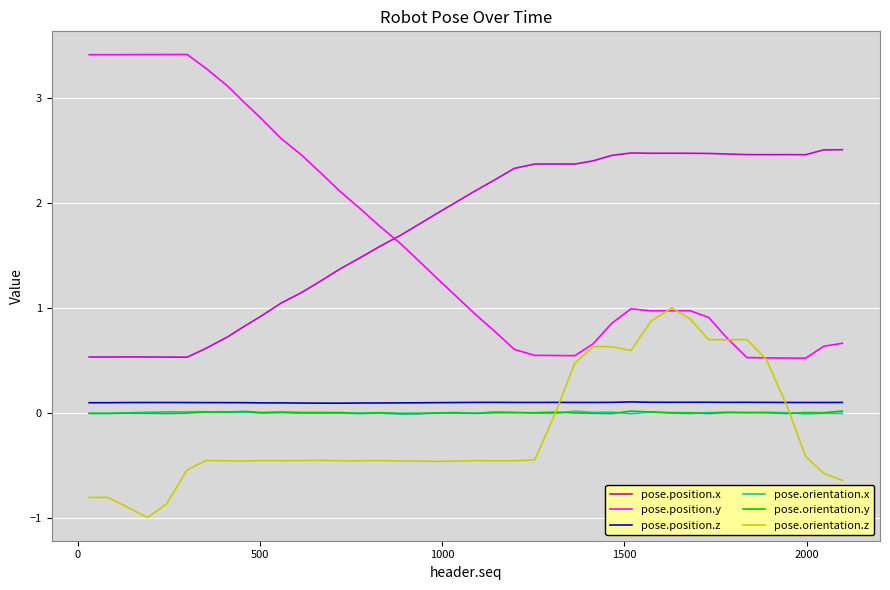

Which series has the largest range (max minus min)?

pose.position.y